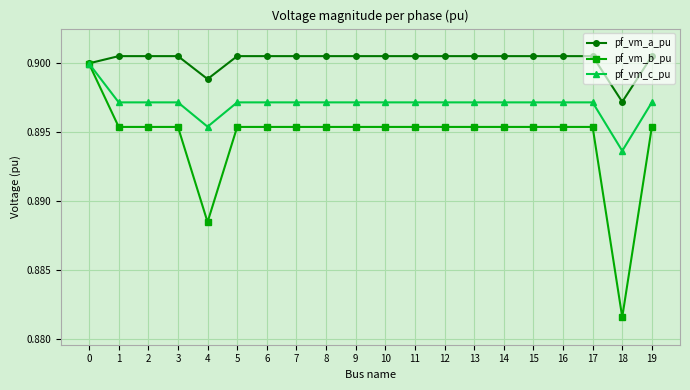

Which series has the largest range (max minus min)?

pf_vm_b_pu